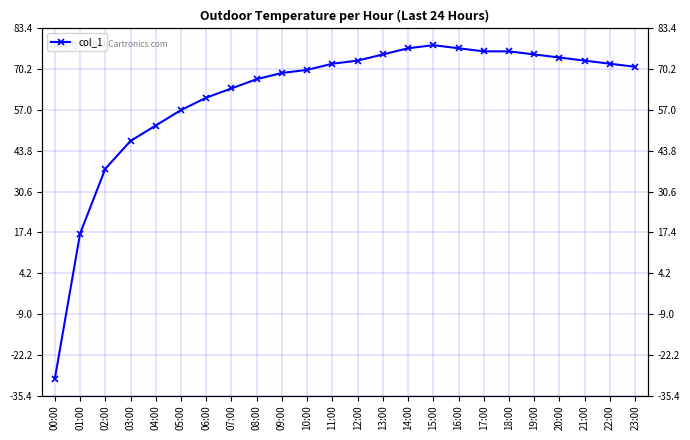

What is the sum of all values?

1481